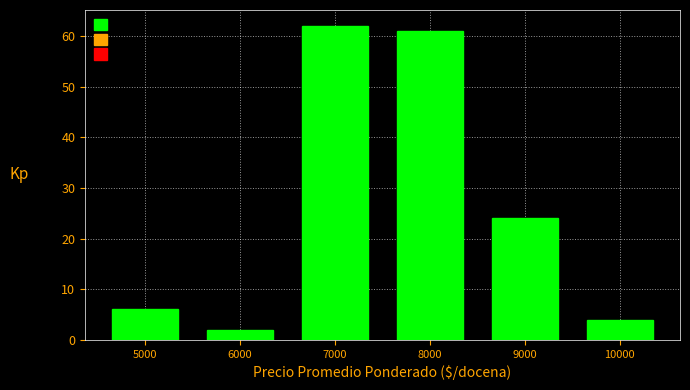

Which range on the x-axis has the tallest bar?

6500 to 7500